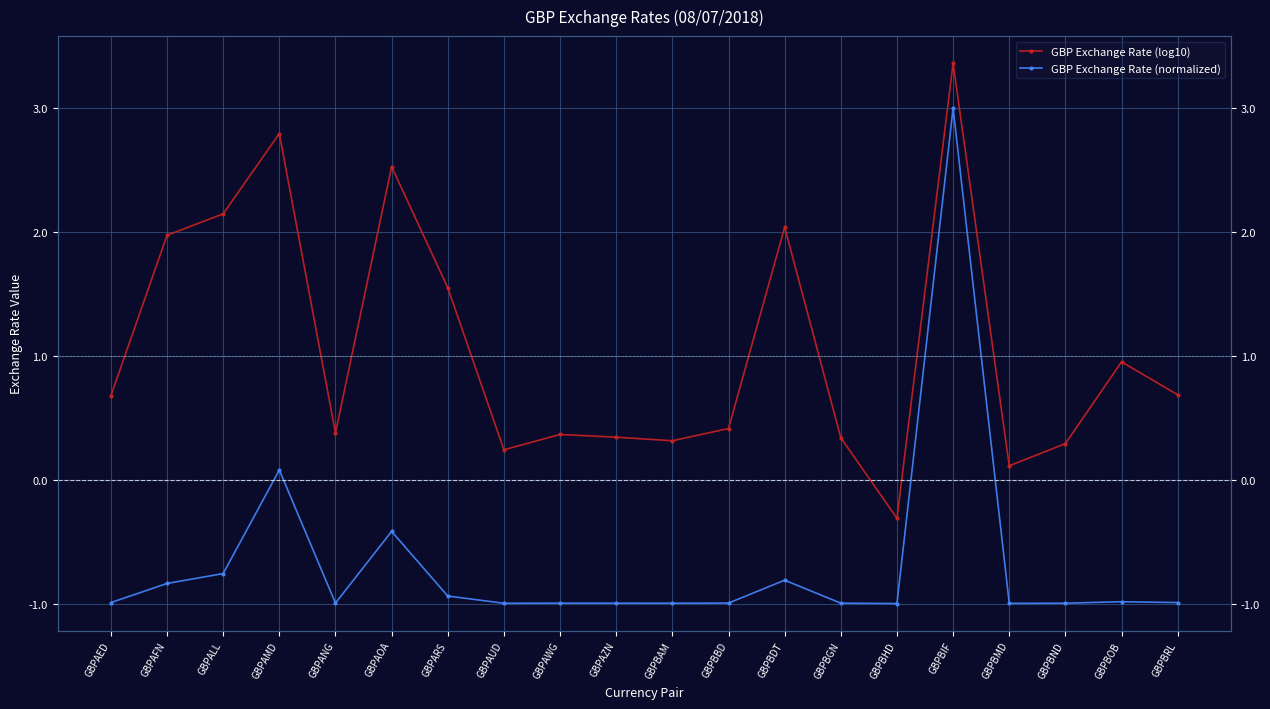

At which category is the sum across all series the highest?

GBPBIF